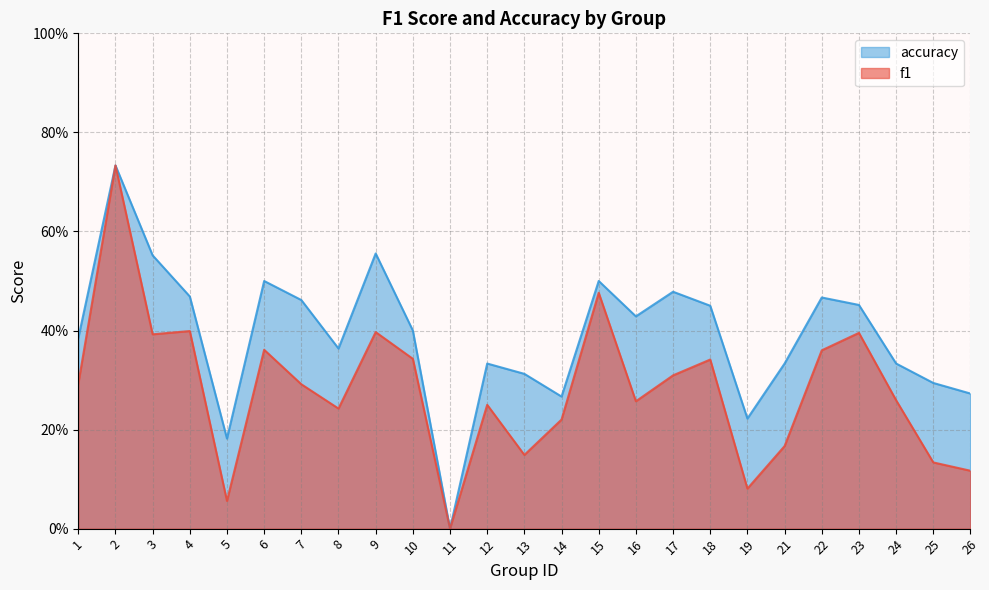

The accuracy series shows 0.5 at 6. True or false?

True